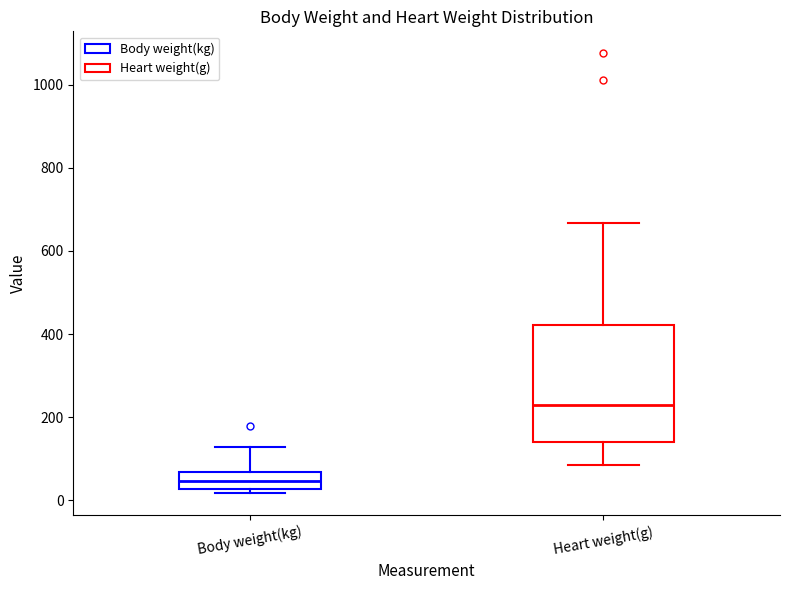

Reading left to right, read every box against the y-axis: the position of its median line, the range the box covers, and the ends of its whiskers. The values are not printed on the chart, so give them approximately, as read against the axis.

Body weight(kg): median 40, box 20 to 60, whiskers 20 (just below the box's lower edge) to 120
Heart weight(g): median 240, box 140 to 420, whiskers 80 to 660